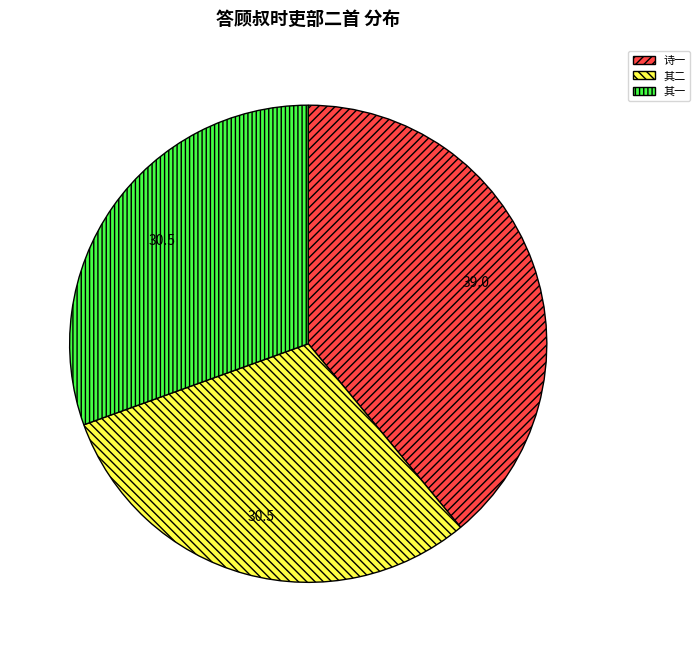

Is there any slice that represents more than half of the pie?

No